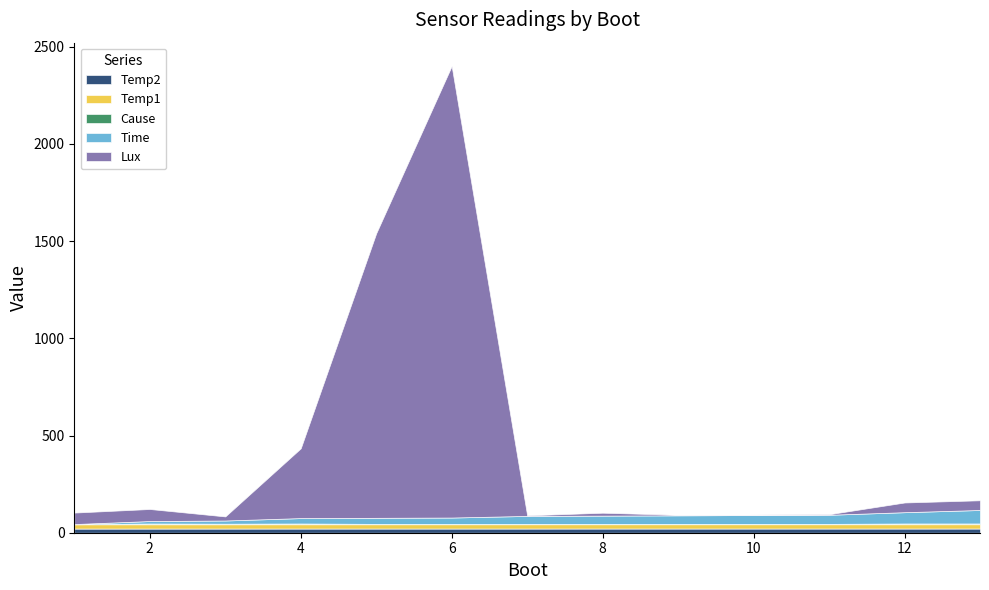

True or false: Temp2 has a value of 21.5 at 7.

True